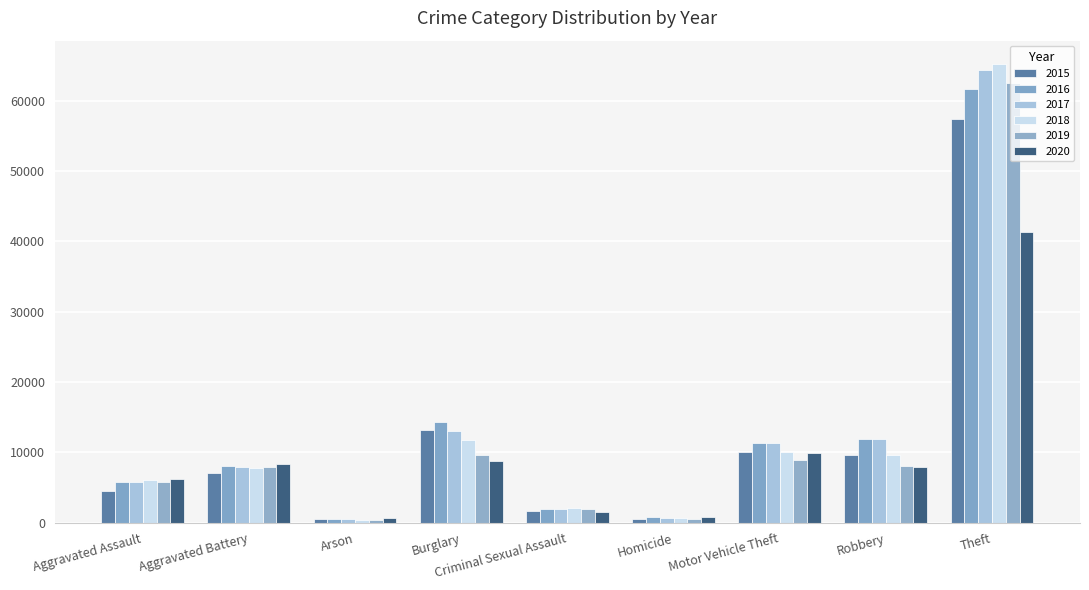

What is the average value of the 2015 series?

11600